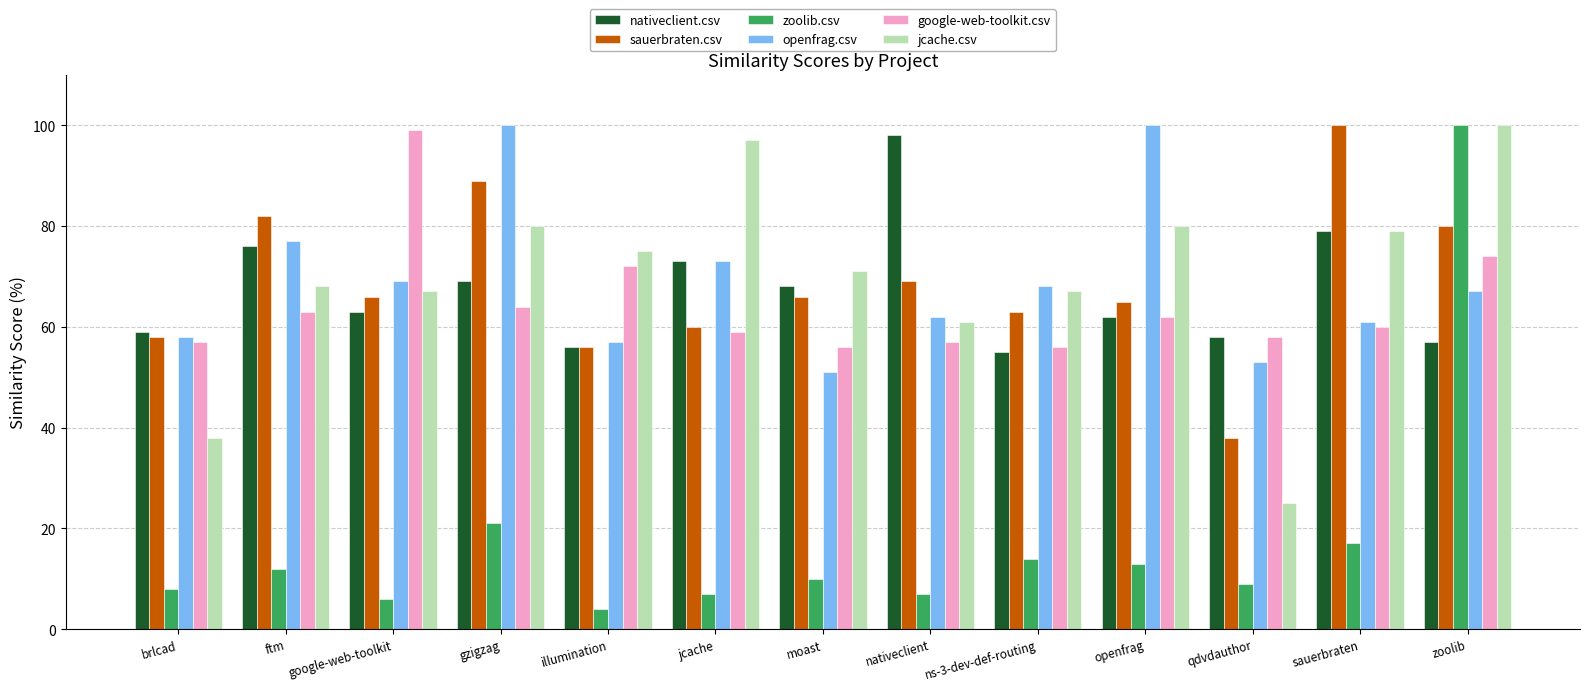

At which label is zoolib.csv closest to 52?

gzigzag